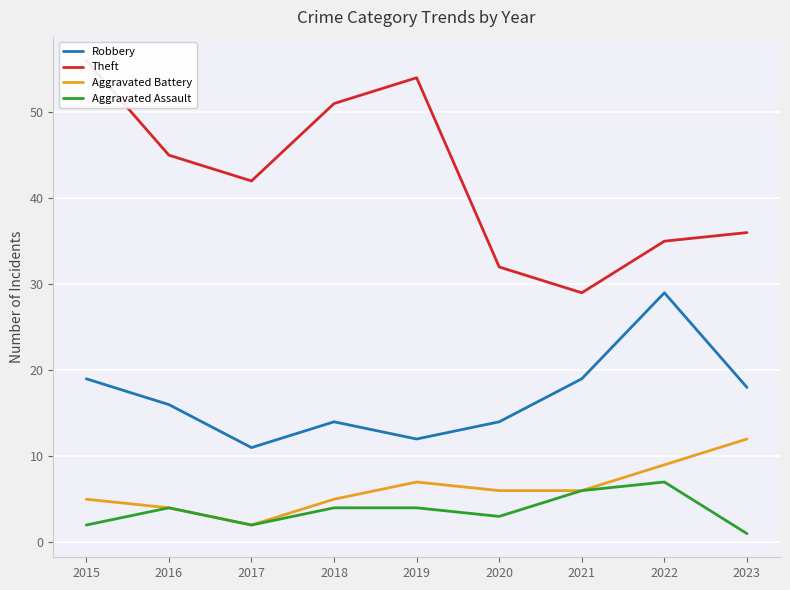

At 2016, list the series in order from largest to smallest.

Theft, Robbery, Aggravated Battery, Aggravated Assault